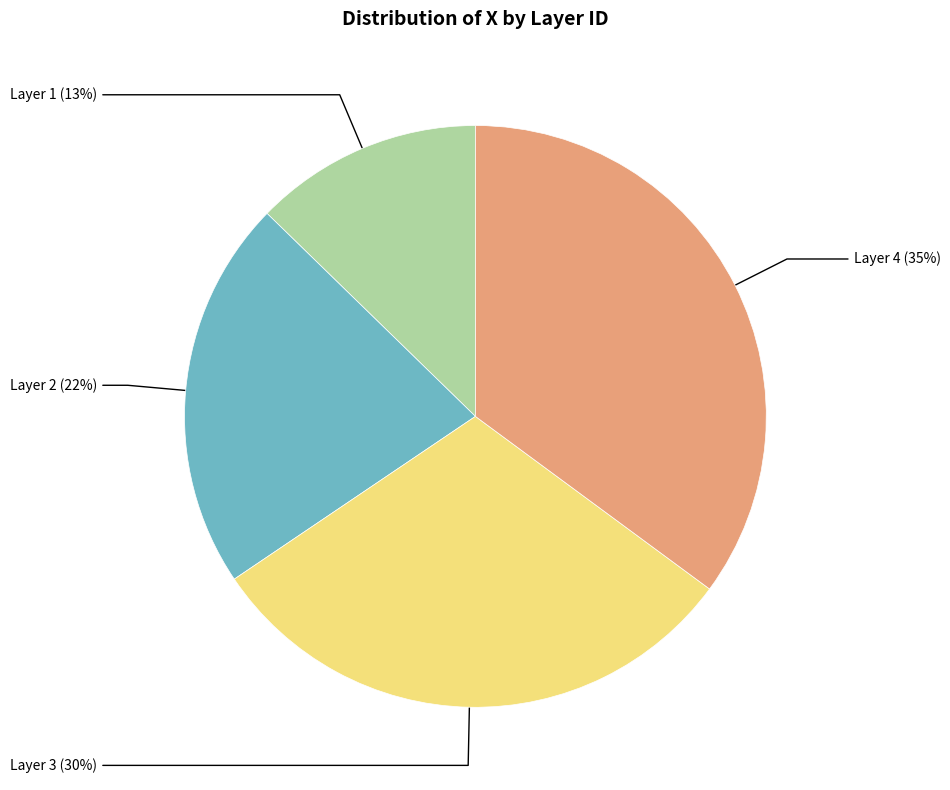

To the nearest percent, what is the average slice percentage?

25%